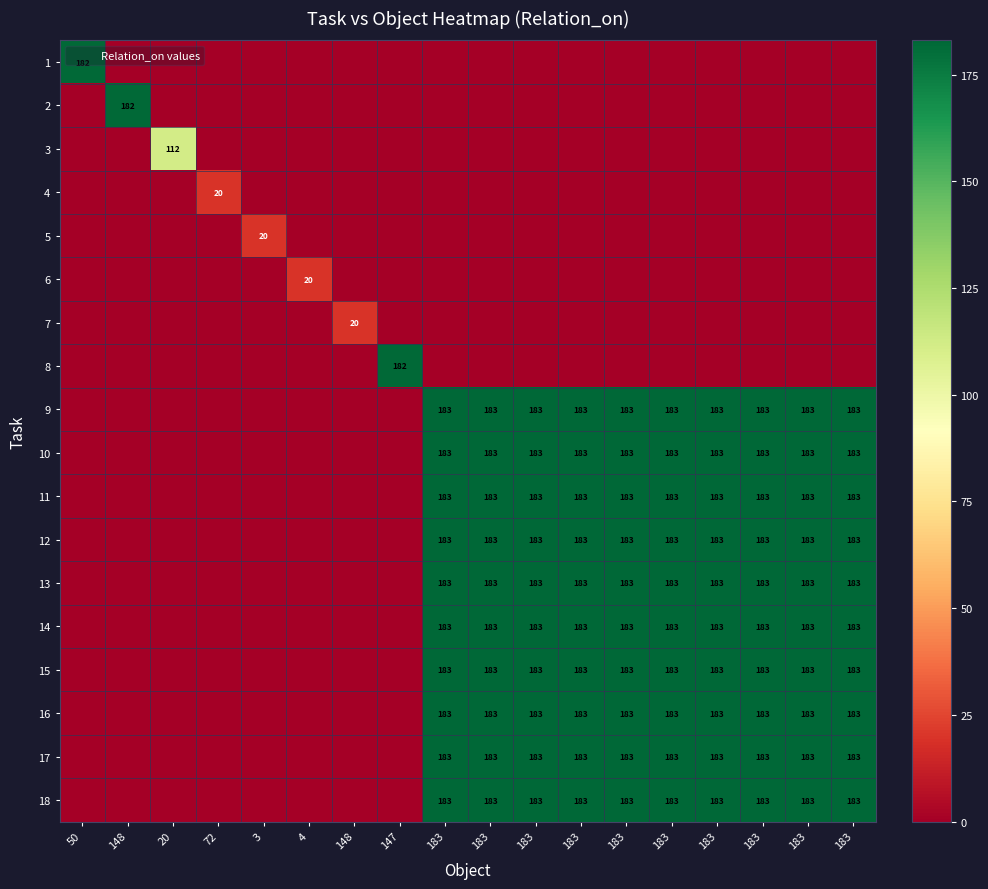

Which category has the highest value in the 8 series?

147